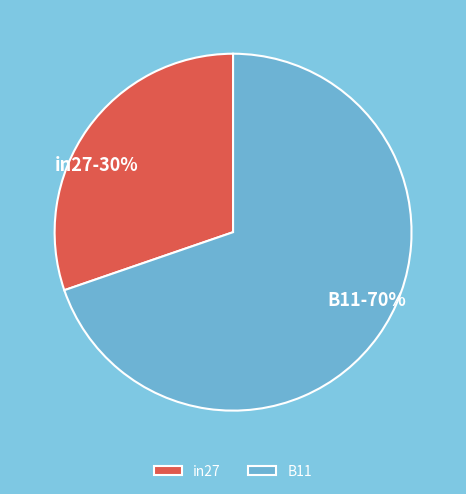

Which slice is the largest?

B11